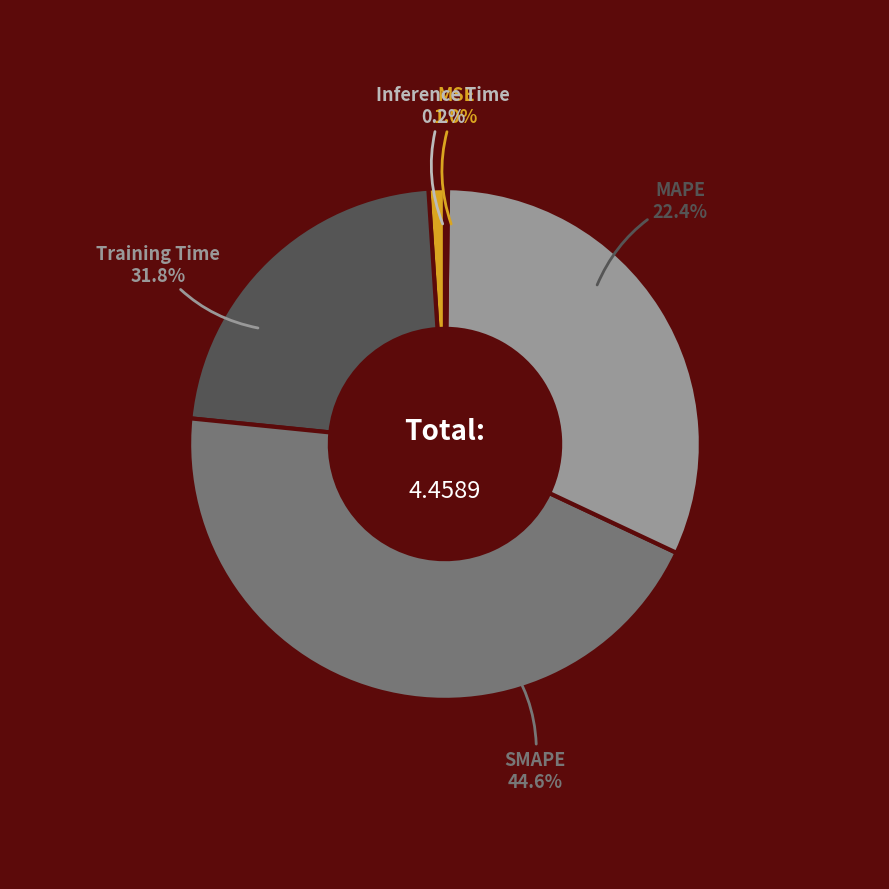

Rank the categories by value from lowest to highest.

Inference Time, MSE, MAPE, Training Time, SMAPE